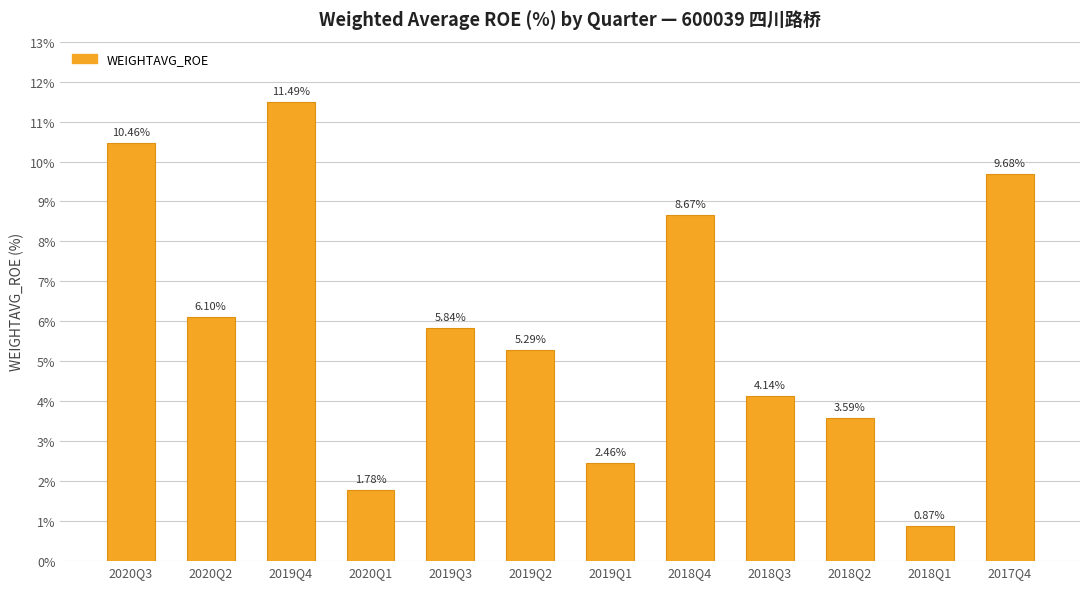

Does the chart contain stacked bars?

No